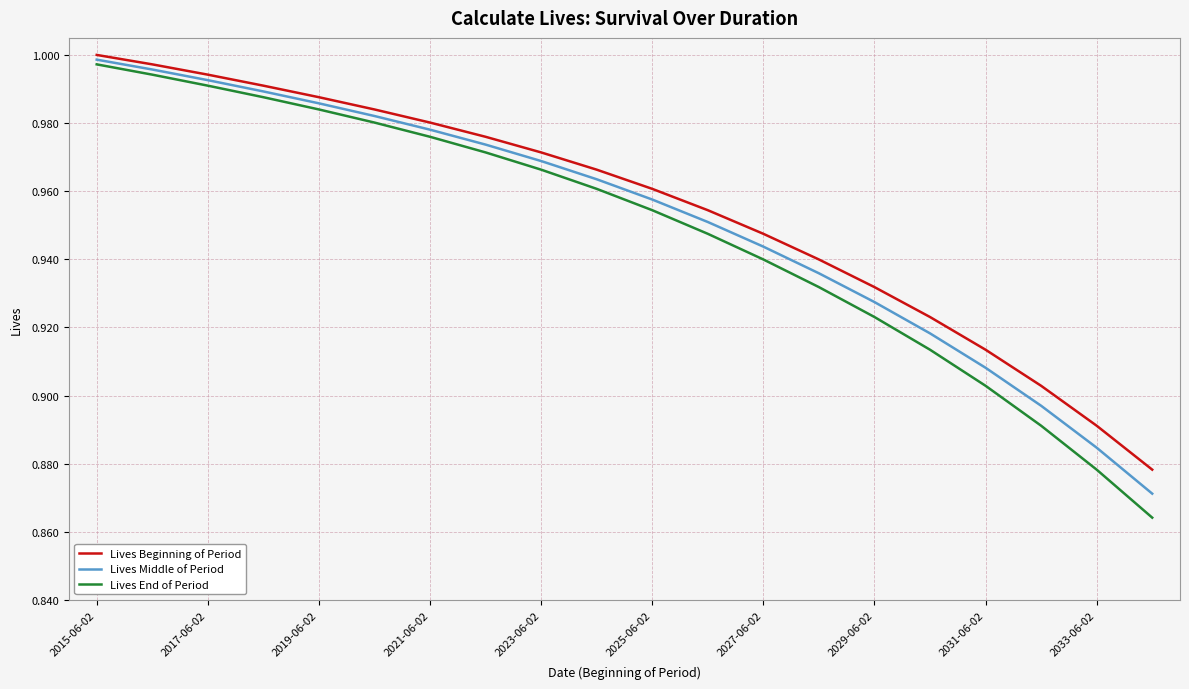

Which series has the largest range (max minus min)?

Lives End of Period